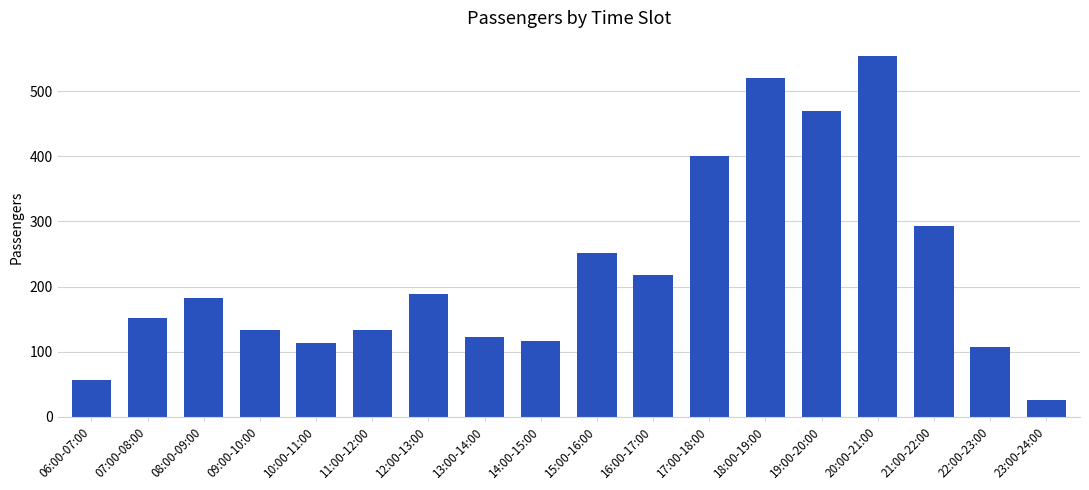

The chart shows a value of 207 at 20:00-21:00. True or false?

False